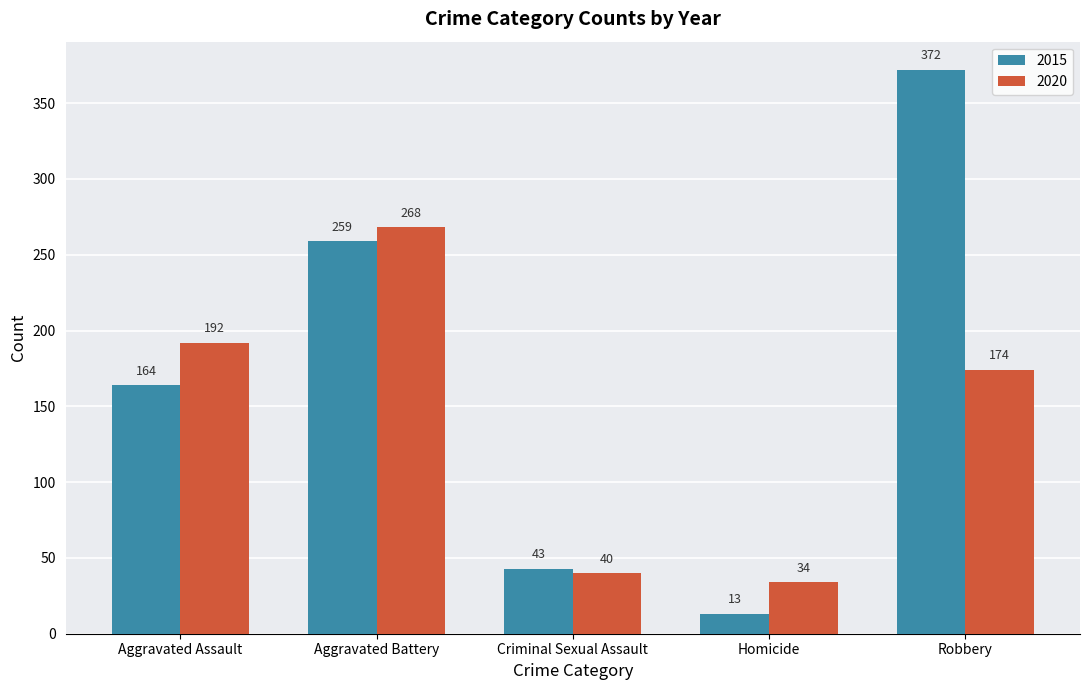

Reading right to left, list all the values displayed in this chart.

2015: Robbery=372	Homicide=13	Criminal Sexual Assault=43	Aggravated Battery=259	Aggravated Assault=164
2020: Robbery=174	Homicide=34	Criminal Sexual Assault=40	Aggravated Battery=268	Aggravated Assault=192